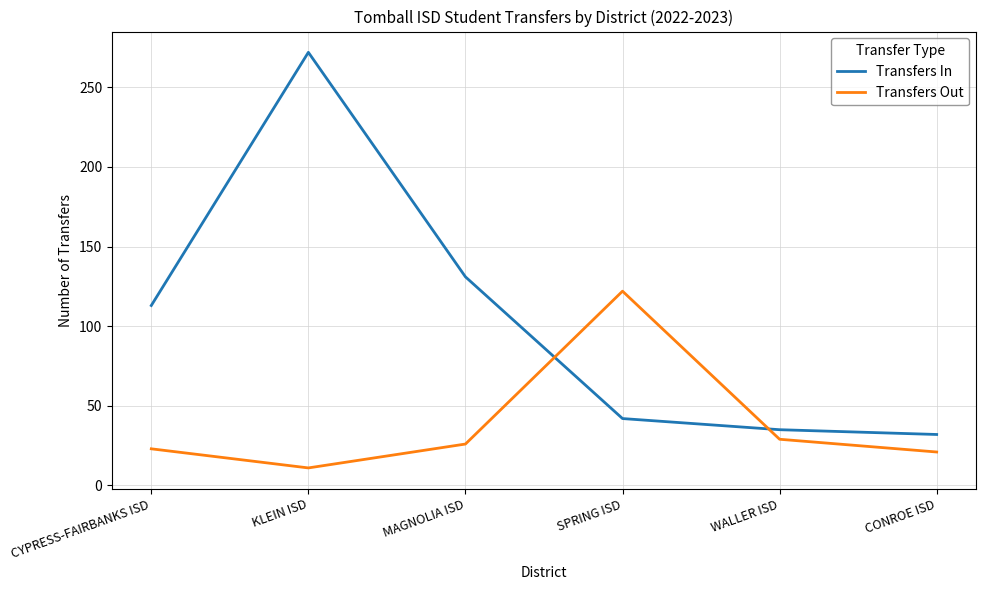

Between SPRING ISD and CONROE ISD, which series saw the biggest shift?

Transfers Out